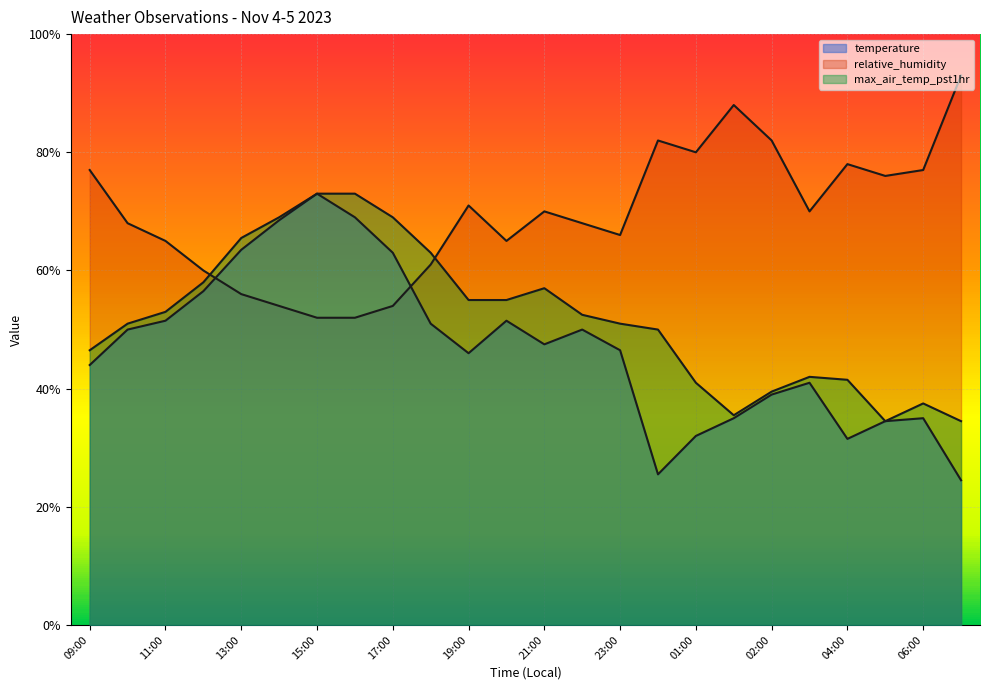

The value of relative_humidity at 15:00 is 19.1. True or false?

False